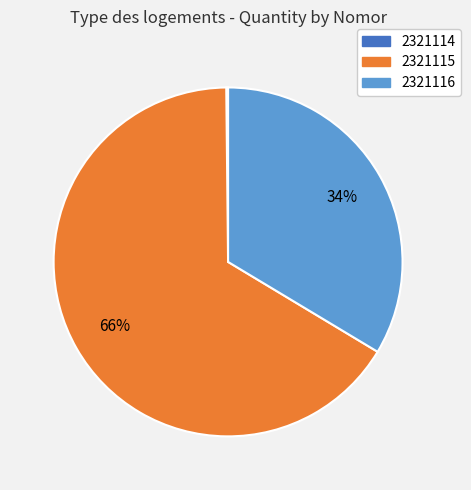

Which slice is the largest?

2321115